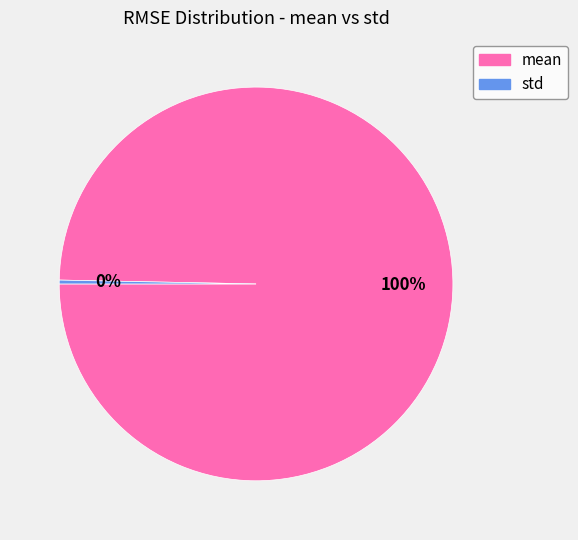

Which has a higher value, mean or std?

mean